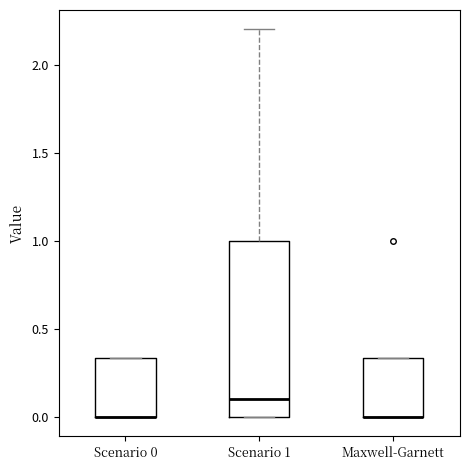

Reading left to right, read every box against the y-axis: the position of its median line, the range the box covers, and the ends of its whiskers. The values are not printed on the chart, so give them approximately, as read against the axis.

Scenario 0: median 0.00 (drawn on the box's lower edge), box 0.00 to 0.35, whiskers 0.00 to 0.35
Scenario 1: median 0.10, box 0.00 to 1.00, whiskers 0.00 to 2.20
Maxwell-Garnett: median 0.00 (drawn on the box's lower edge), box 0.00 to 0.35, whiskers 0.00 to 0.35